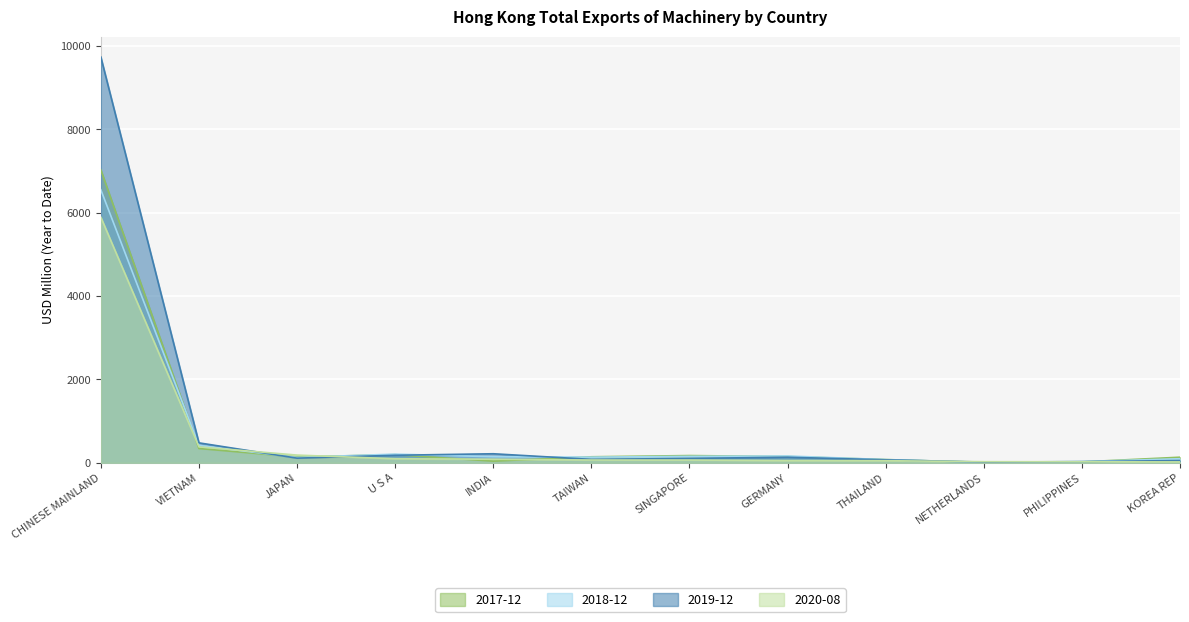

True or false: 201712 has a value of 517.0 at VIETNAM.

False